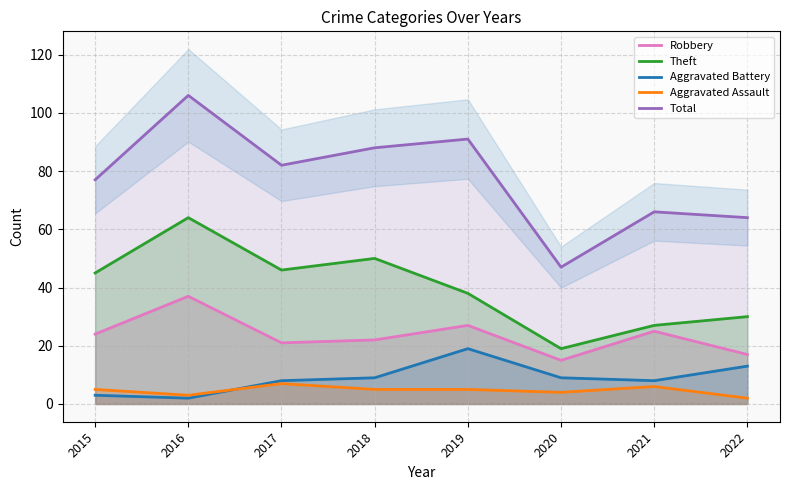

Reading left to right, extract all data points from this chart.

Robbery: 24	37	21	22	27	15	25	17
Theft: 45	64	46	50	38	19	27	30
Aggravated Battery: 3	2	8	9	19	9	8	13
Aggravated Assault: 5	3	7	5	5	4	6	2
Total: 77	106	82	88	91	47	66	64